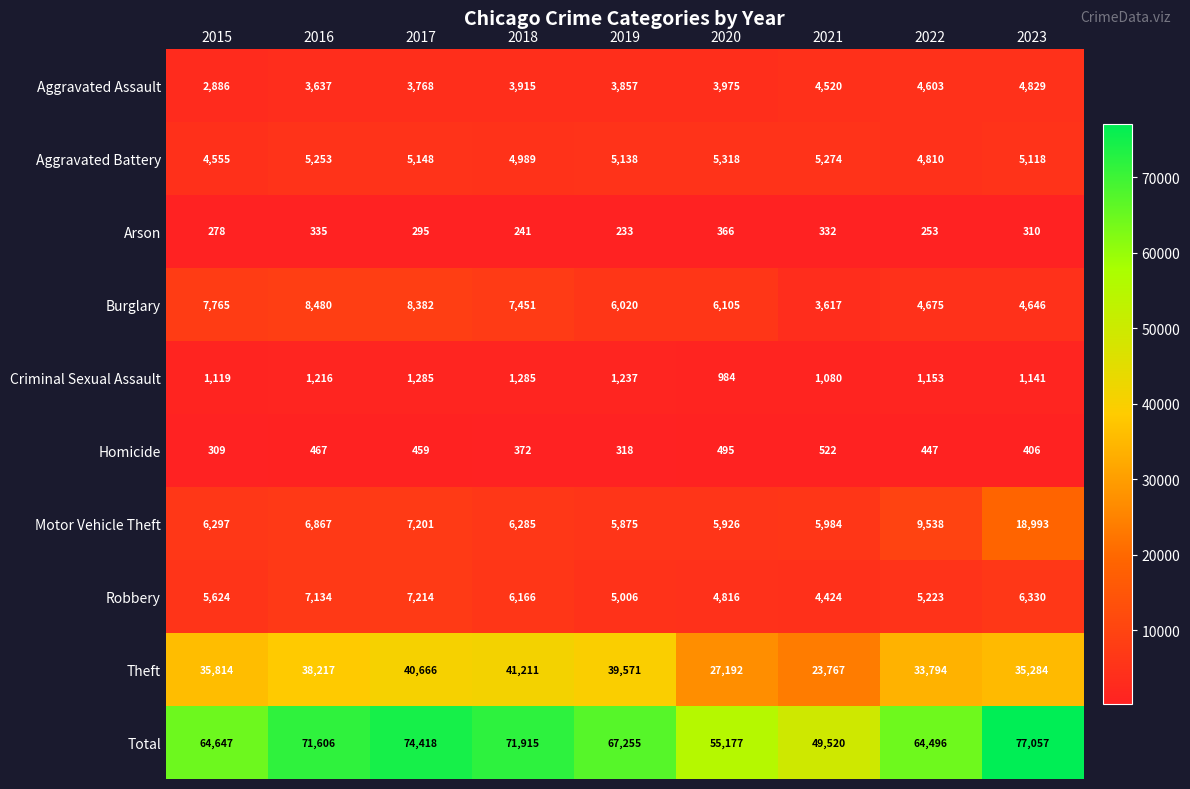

What is the difference between the maximum and second lowest values in the Arson series?

125